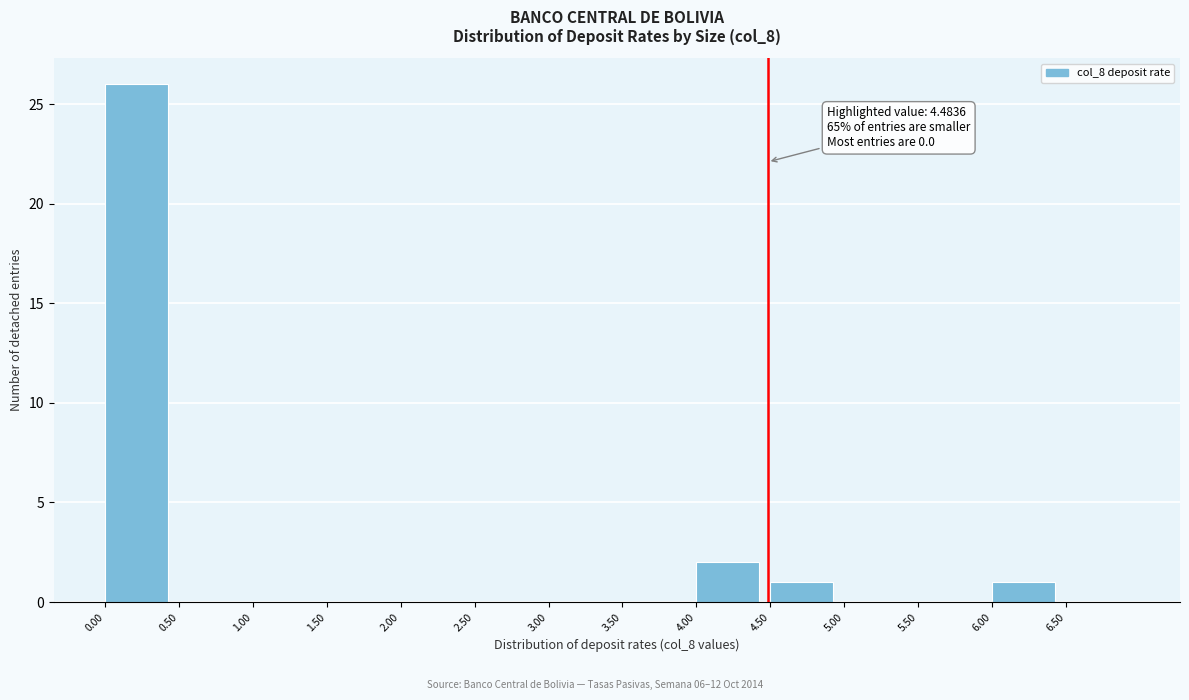

Which range on the x-axis has the tallest bar?

0.0 to 0.5